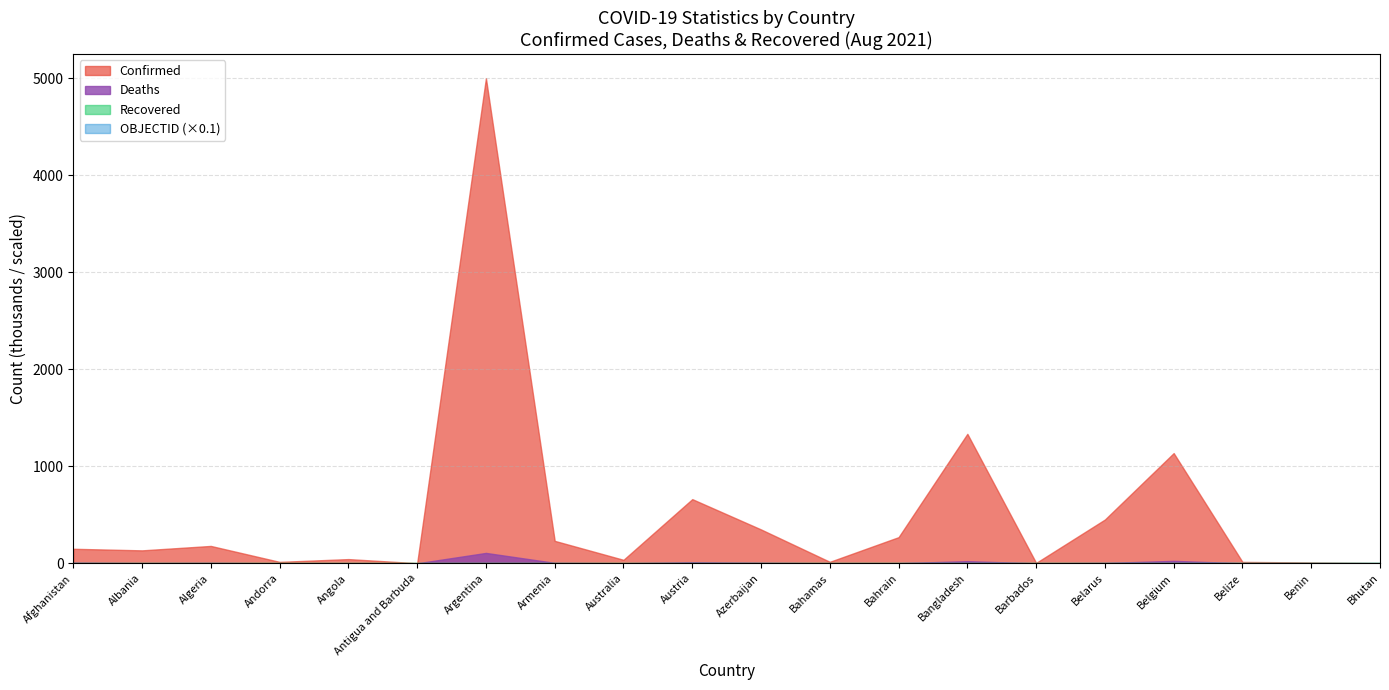

True or false: OBJECTID and Recovered intersect in this chart.

False